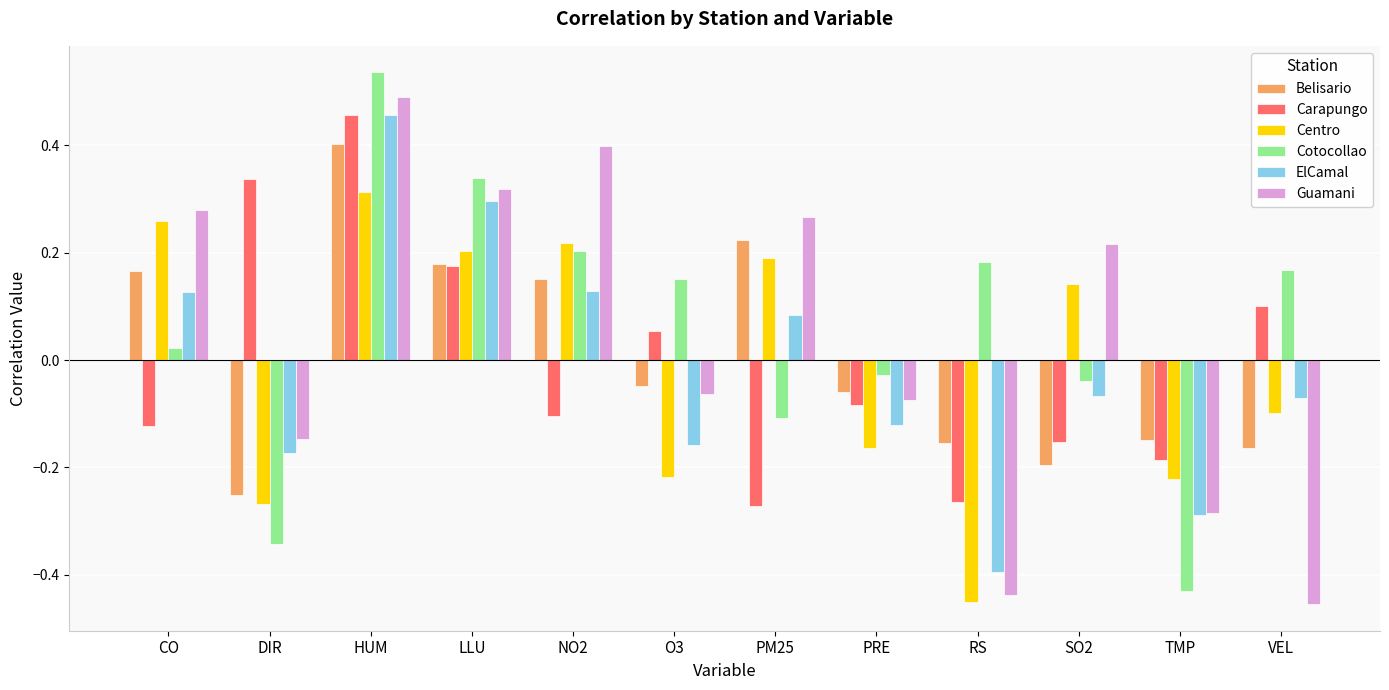

Which series has the largest total across all categories?

Cotocollao